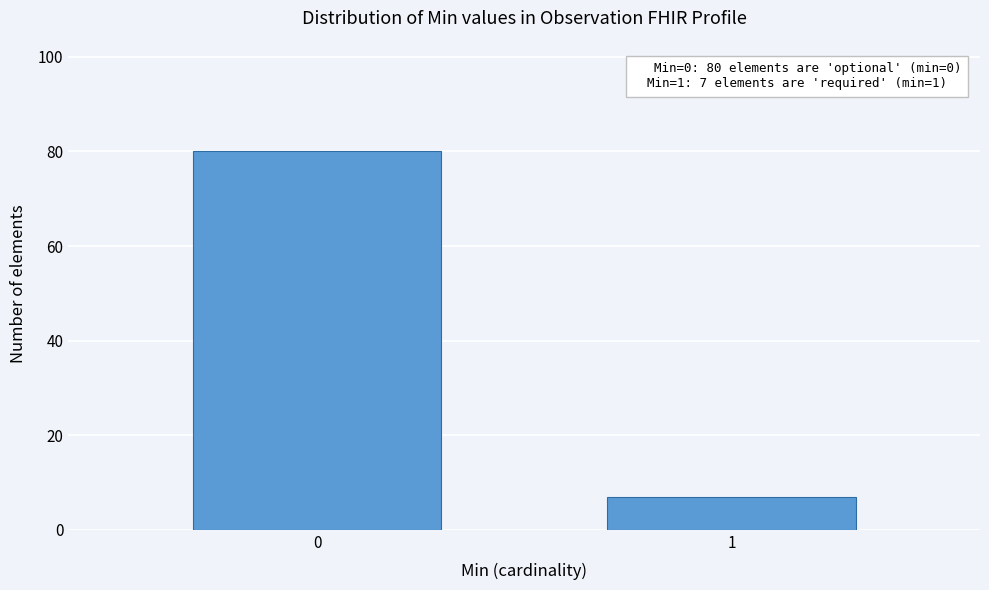

Reading left to right, extract all data points from this chart.

0=80	1=7